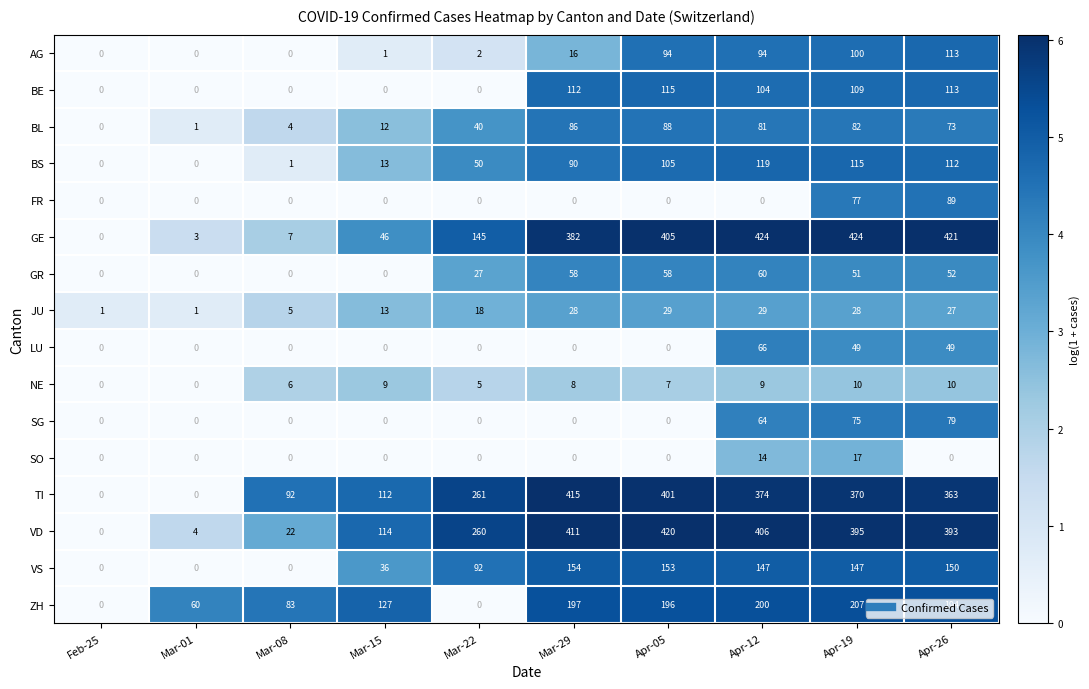

How many categories are shown in the chart?

10